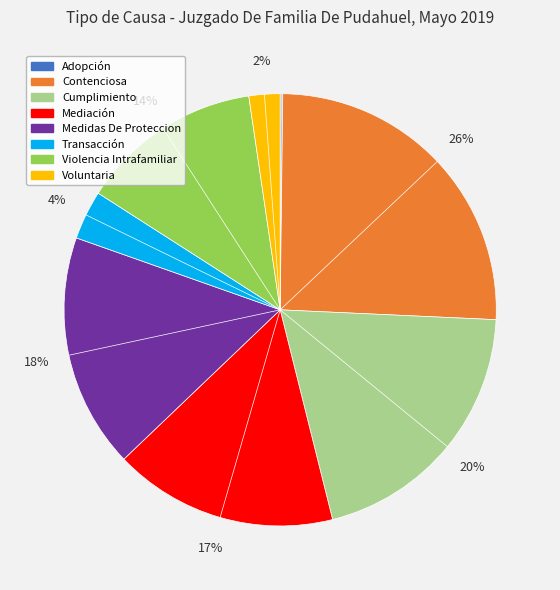

What is the ratio of the value at Contenciosa to the value at Violencia Intrafamiliar?

1.9